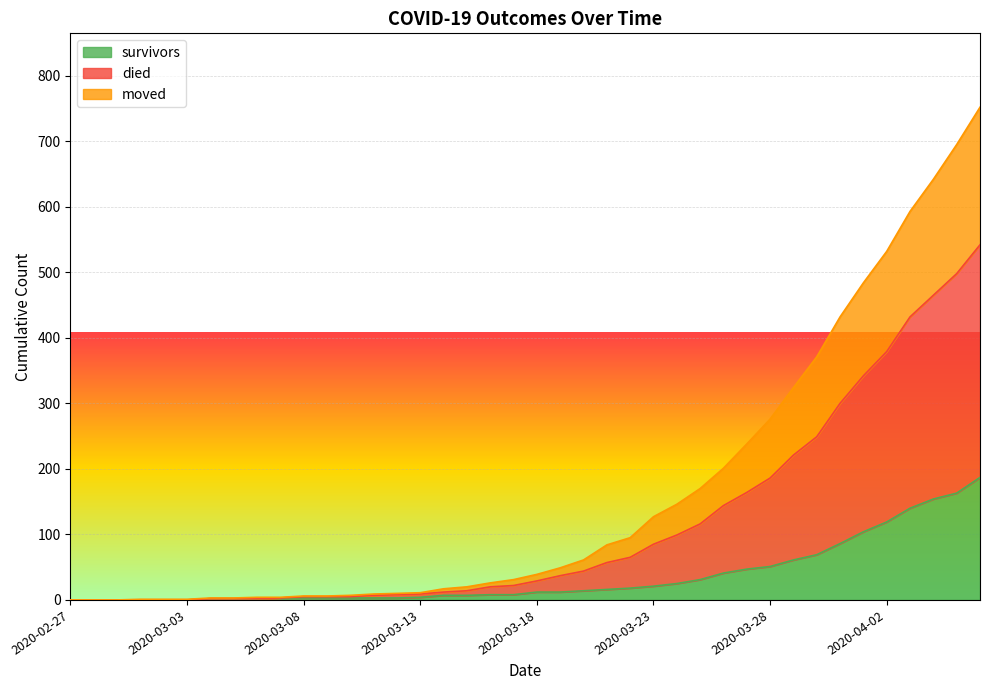

How many series are shown in this chart?

3